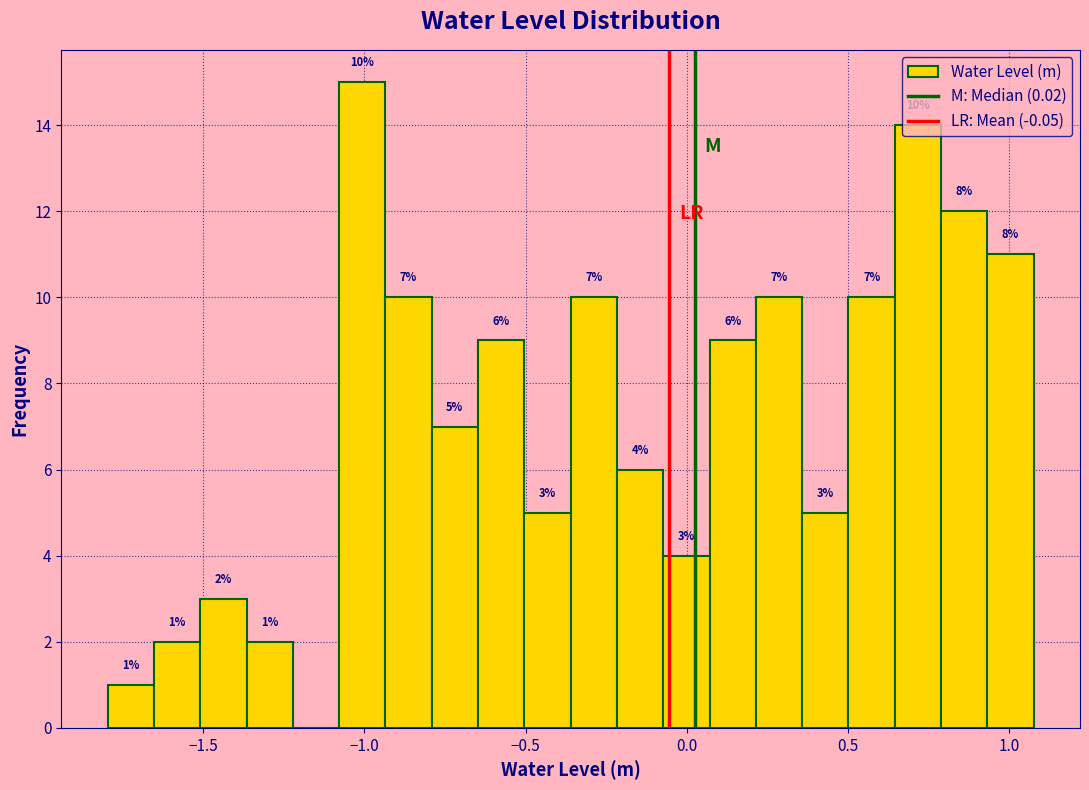

Read against the x-axis, roughly where is the centre of the tallest bar?

-1.00